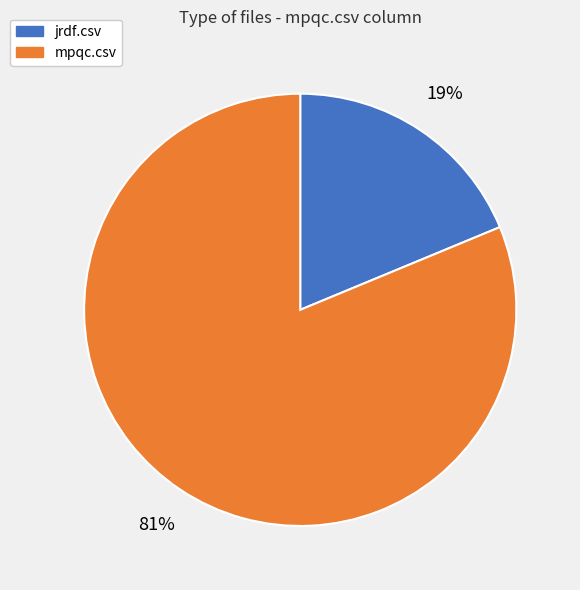

How many segments does this pie chart have?

2